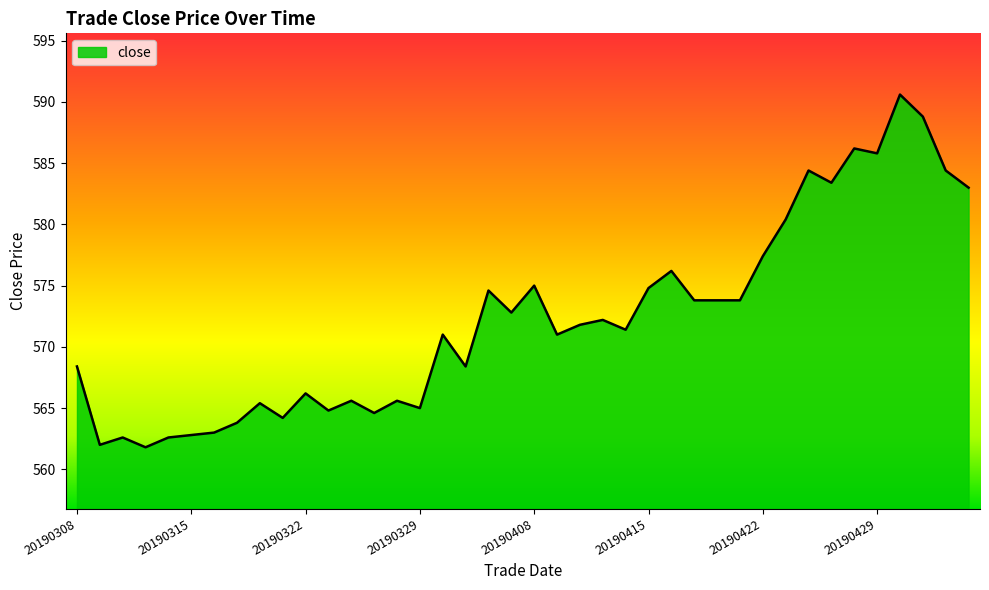

What is the maximum value shown in the chart?

590.6